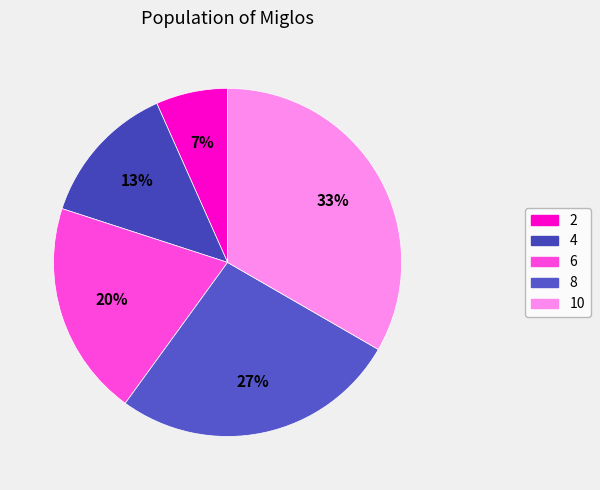

Is it true that 6 is 20% of the pie?

True